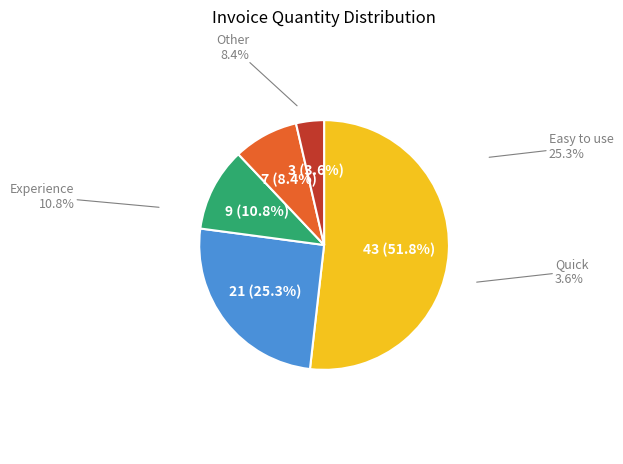

True or false: 4 accounts for 1% of the total.

False